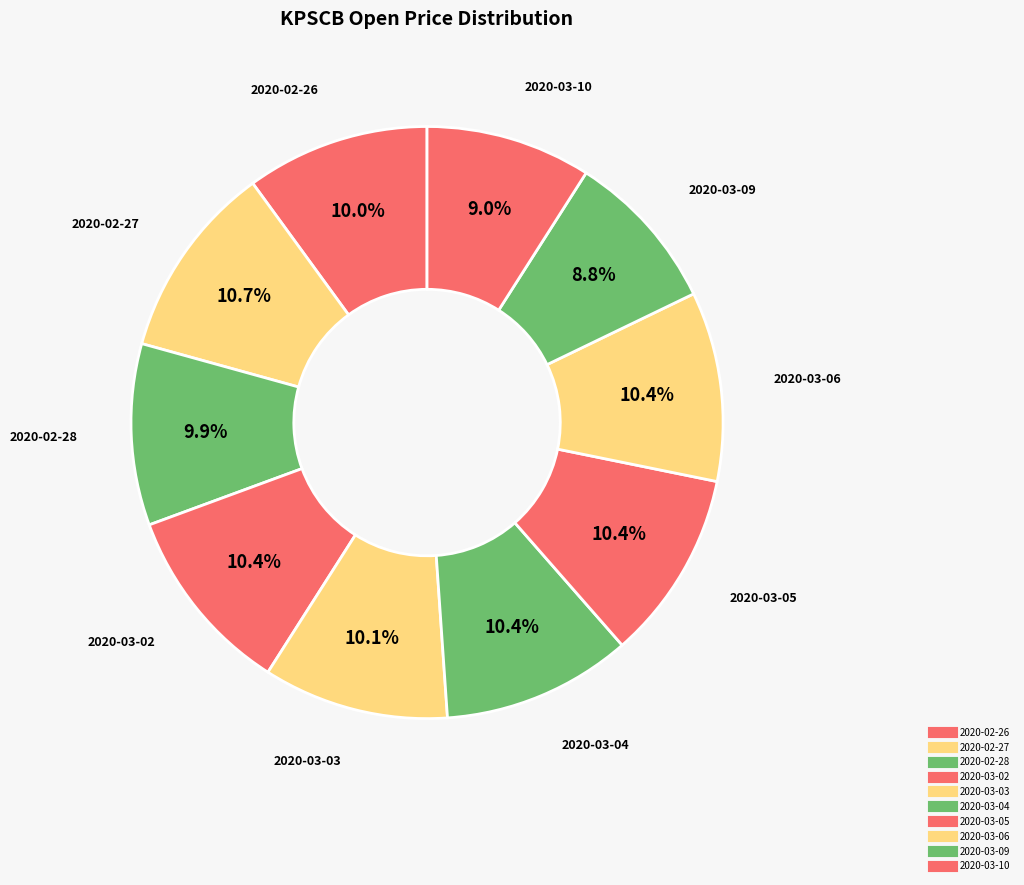

Count the number of slices in the pie.

10